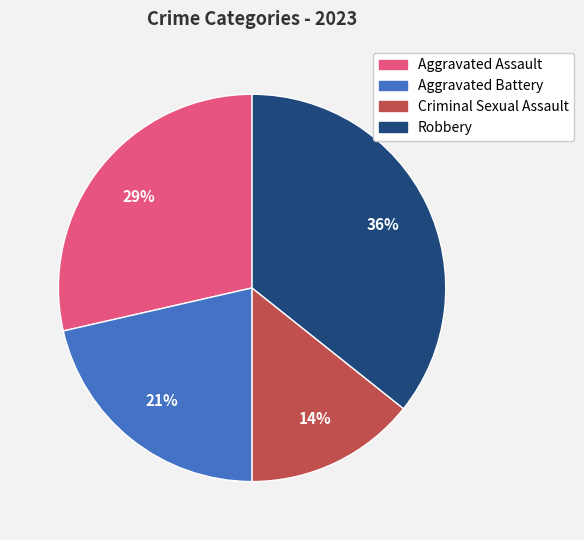

Which category has the smallest portion of the pie?

Criminal Sexual Assault